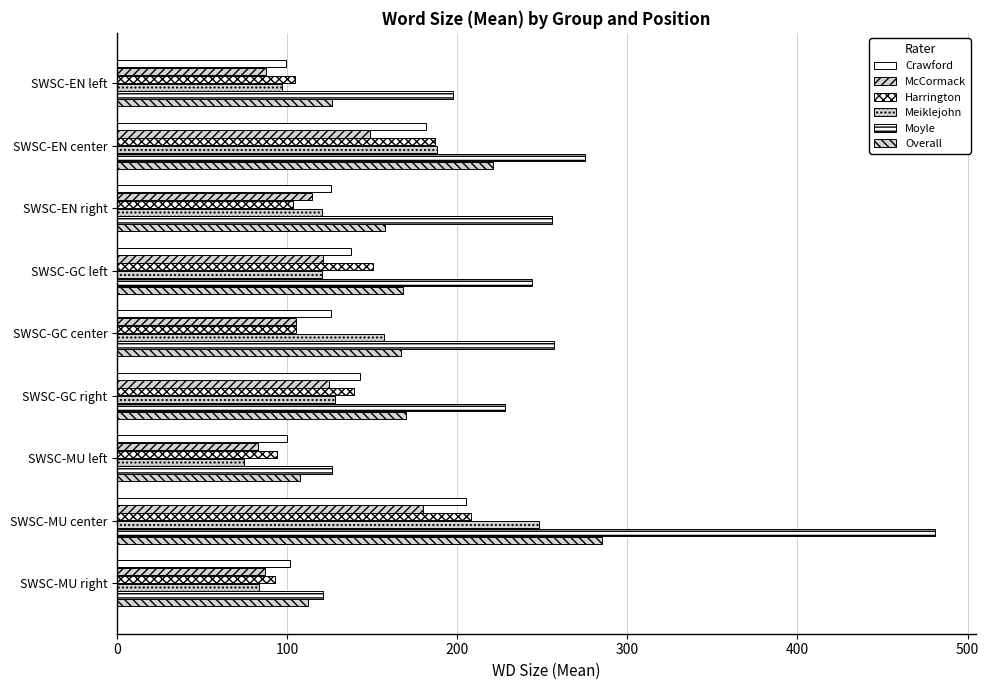

Reading left to right, list all the values displayed in this chart.

Crawford: 99.1	181.7	125.5	137.7	125.9	142.7	99.7	205.0	101.5
McCormack: 87.2	148.4	114.5	120.7	105.0	124.7	82.5	180.0	87.2
Harrington: 104.5	187.0	103.2	150.1	105.0	139.4	93.9	208.0	92.8
Meiklejohn: 96.7	188.3	120.4	120.6	157.0	128.0	74.6	248.0	83.1
Moyle: 197.7	275.1	255.7	243.6	257.0	228.2	126.2	481.0	121.2
Overall: 126.5	221.0	157.6	168.0	167.0	169.9	107.7	285.0	111.9